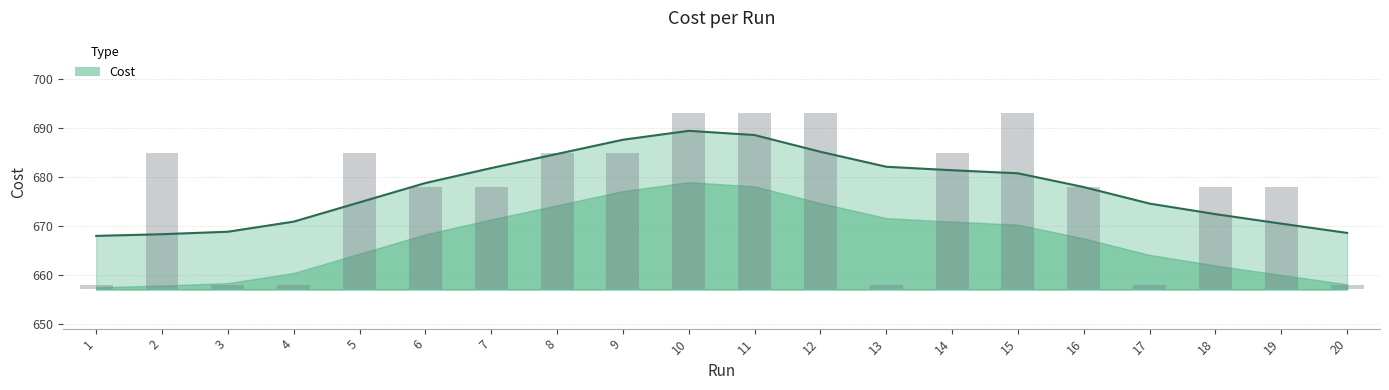

How many data points does each series have?

20